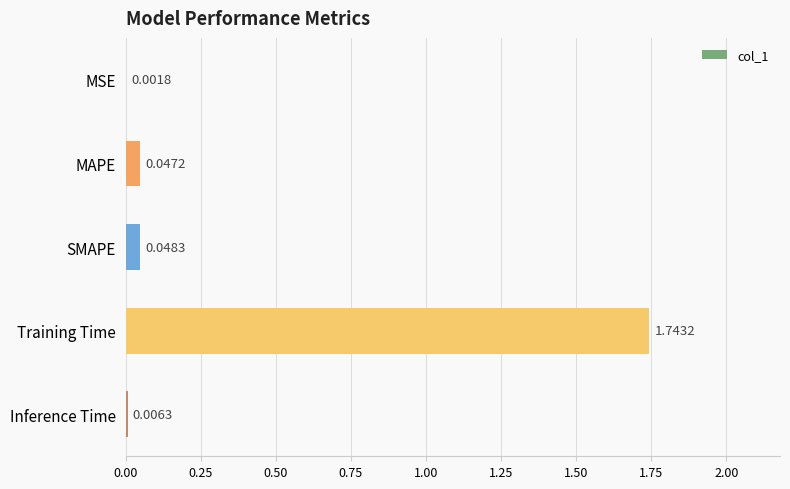

Which label corresponds to the largest value in the chart?

Training Time